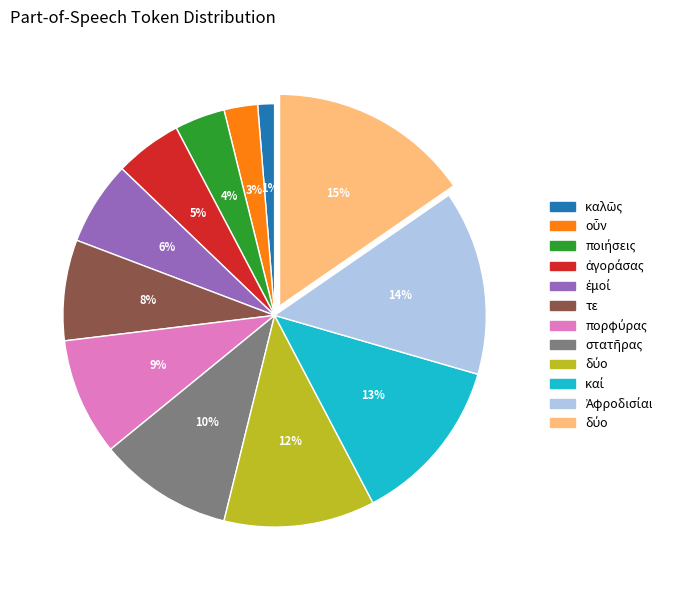

To the nearest percent, what is the difference between the largest and smallest slice percentages?

14%